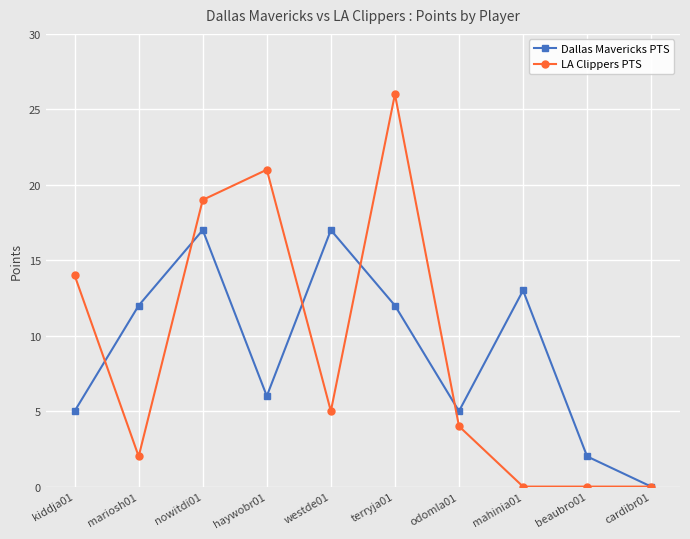

At which category does Dallas Mavericks PTS reach its first local valley?

haywobr01